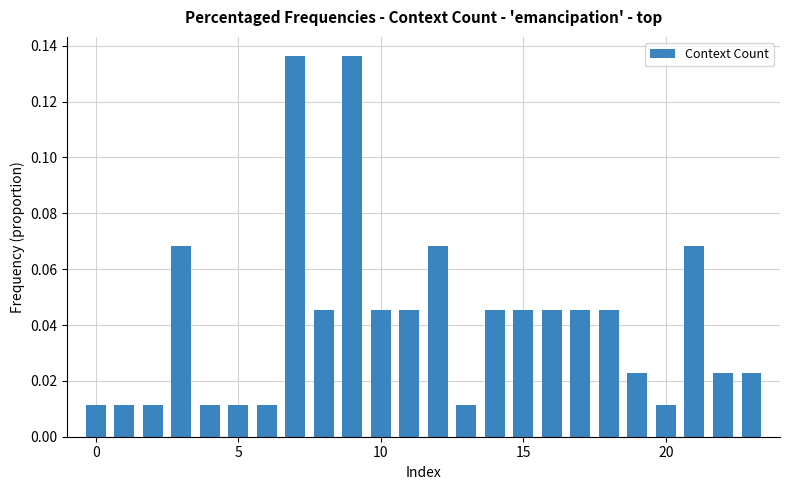

What is the sum of all values?

1.0